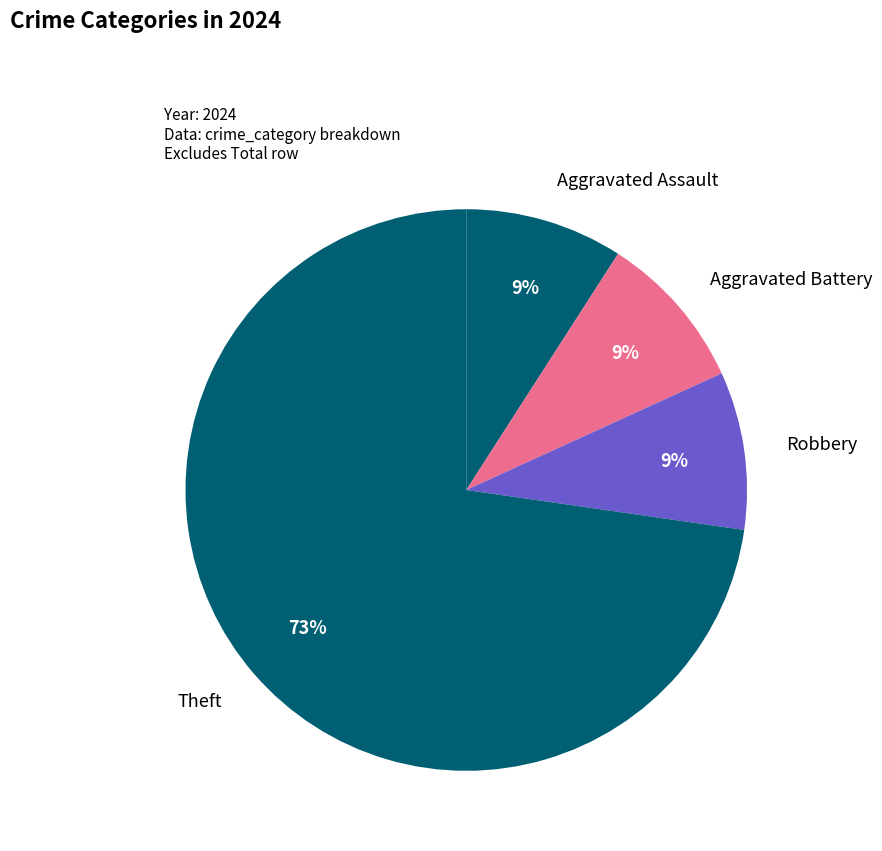

Is the sum of Theft and Aggravated Assault greater than half?

Yes